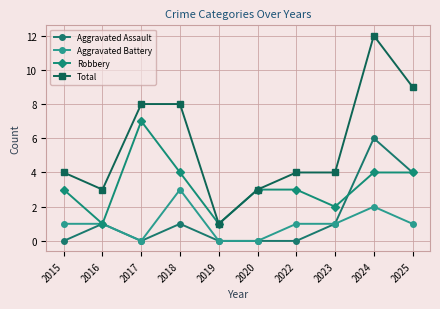

What is the sum of the Aggravated Assault values at 2019 and 2023?

1